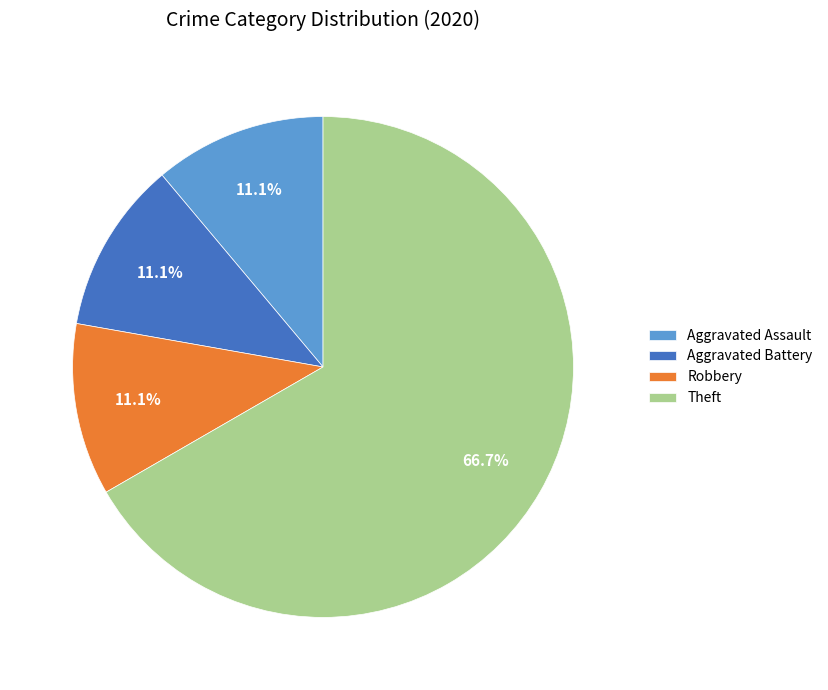

To the nearest percent, what percentage of the pie is Aggravated Assault?

11%